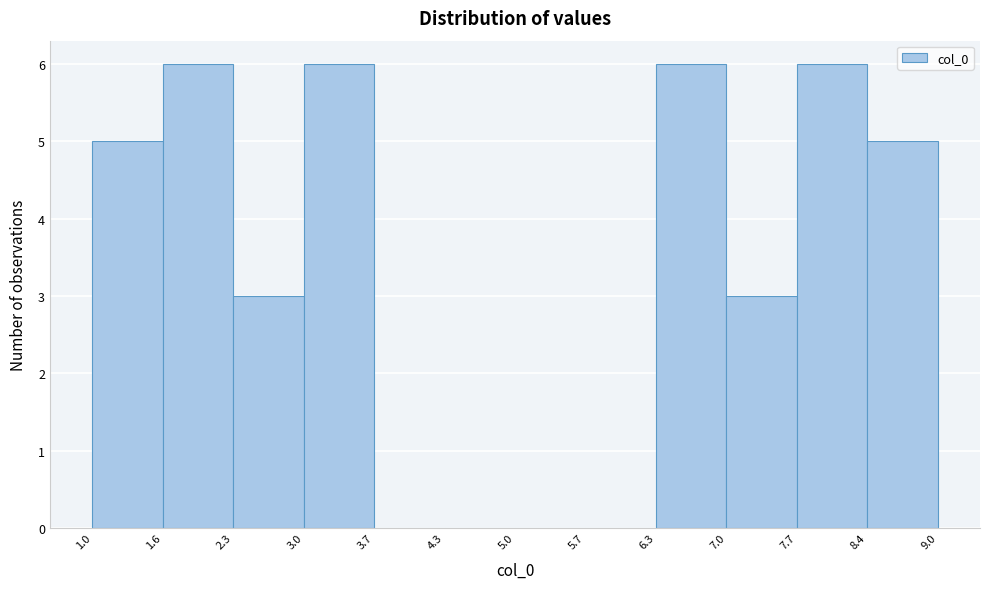

Reading left to right, list every bar in this chart as the range it spans on the x-axis followed by its height. The values are not printed on the chart, so give them approximately, as read against the axis.

1.0 to 1.6: 5
1.6 to 2.3: 6
2.3 to 3.0: 3
3.0 to 3.7: 6
3.7 to 4.3: 0
4.3 to 5.0: 0
5.0 to 5.7: 0
5.7 to 6.3: 0
6.3 to 7.0: 6
7.0 to 7.7: 3
7.7 to 8.4: 6
8.4 to 9.0: 5